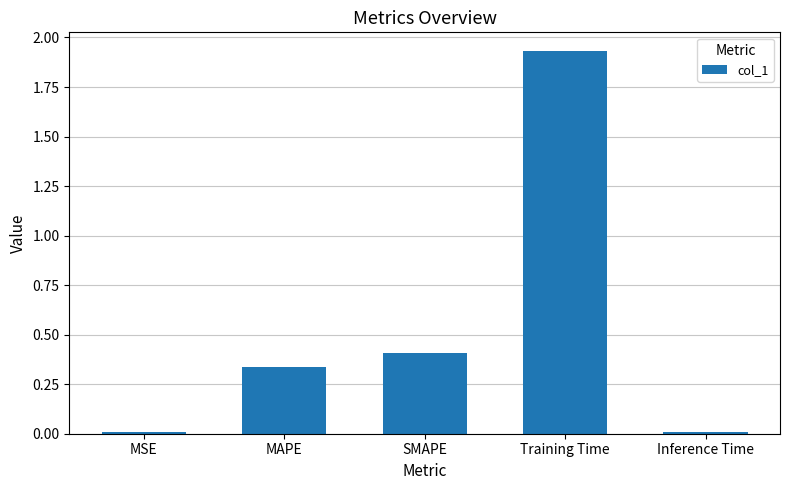

Between SMAPE and Inference Time, which is larger?

SMAPE